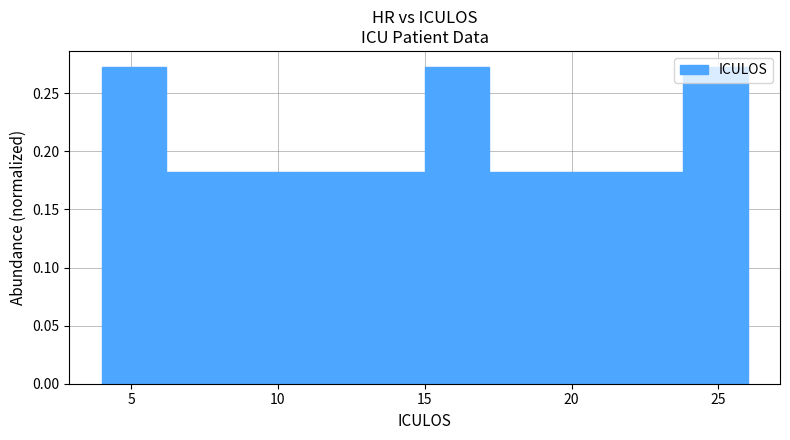

Reading left to right, transcribe this chart: for each bar, give the range it covers on the x-axis and its height. Neither the bar edges nor the heights are printed on the chart, so give them approximately, as read against the axes.

4.0 to 6.2: 0.275
6.2 to 8.4: 0.180
8.4 to 10.6: 0.180
10.6 to 12.8: 0.180
12.8 to 15.0: 0.180
15.0 to 17.2: 0.275
17.2 to 19.4: 0.180
19.4 to 21.6: 0.180
21.6 to 23.8: 0.180
23.8 to 26.0: 0.275